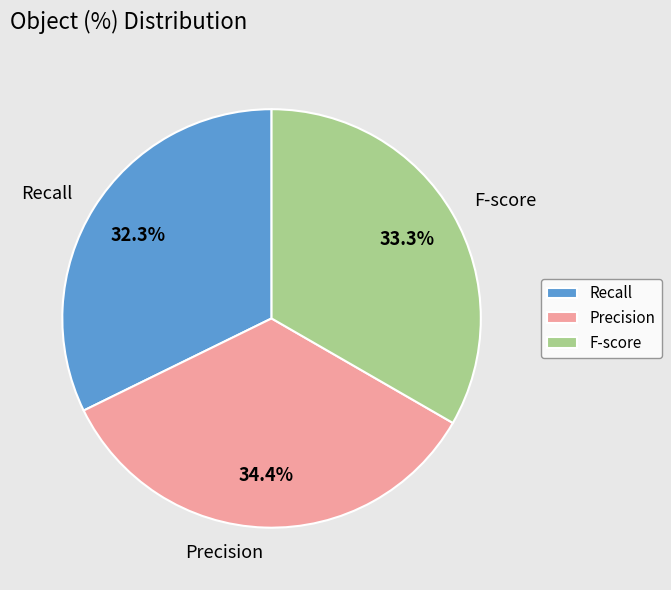

The F-score slice represents 33% of the pie. True or false?

True